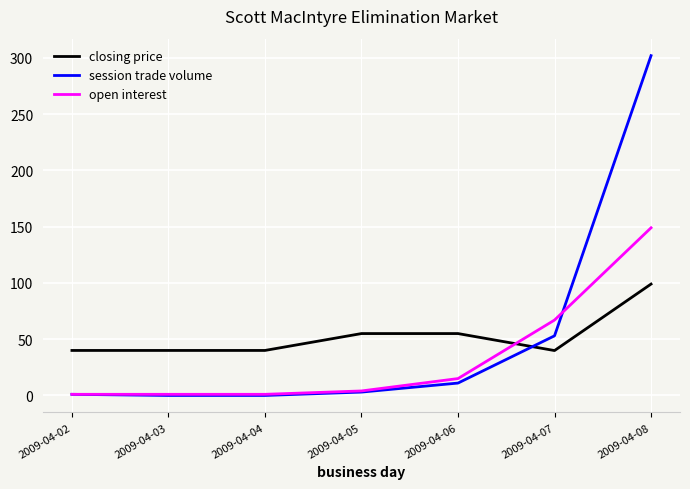

At which label is open interest closest to 75?

2009-04-07